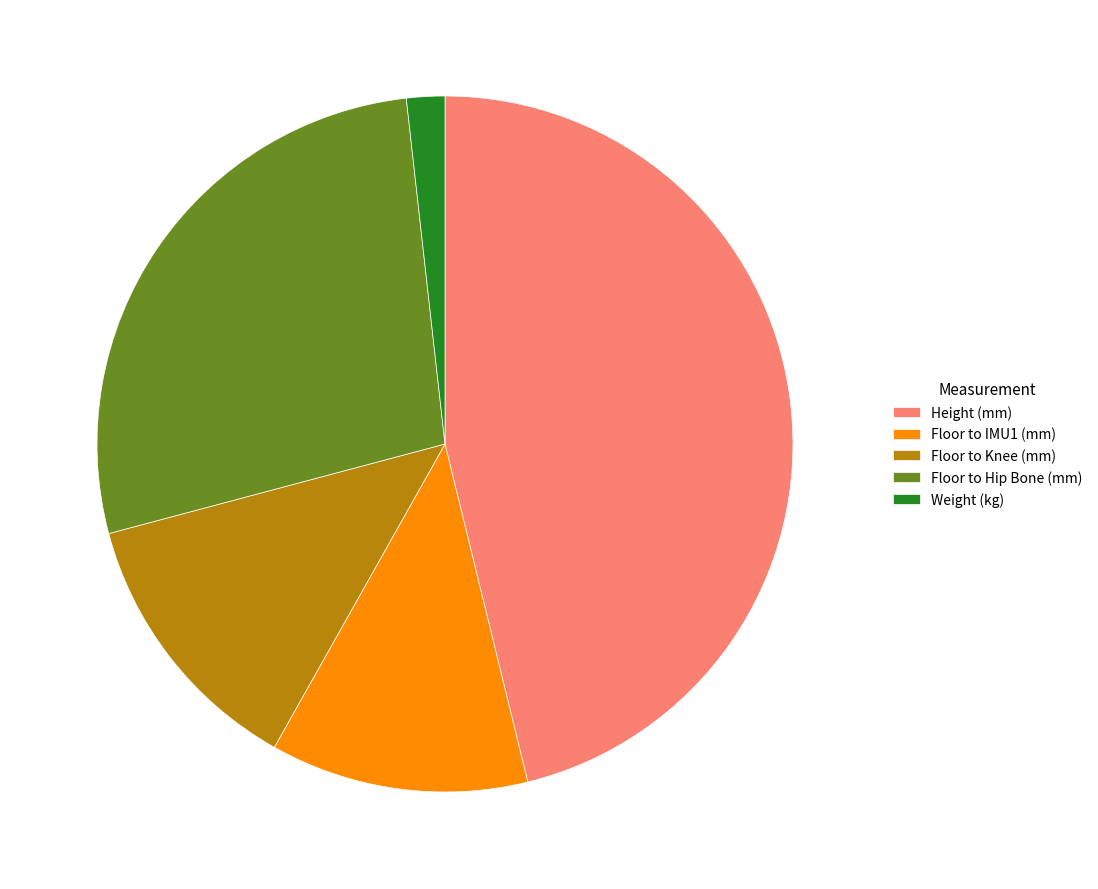

The Floor to Hip Bone (mm) slice represents 41% of the pie. True or false?

False